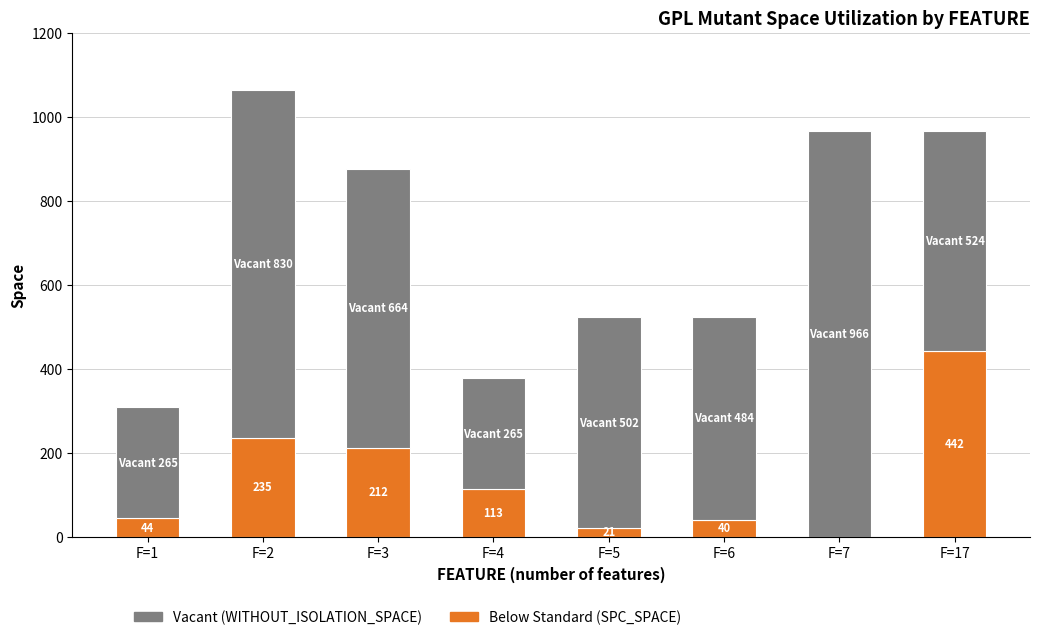

At which category is the sum across all series the highest?

F=2